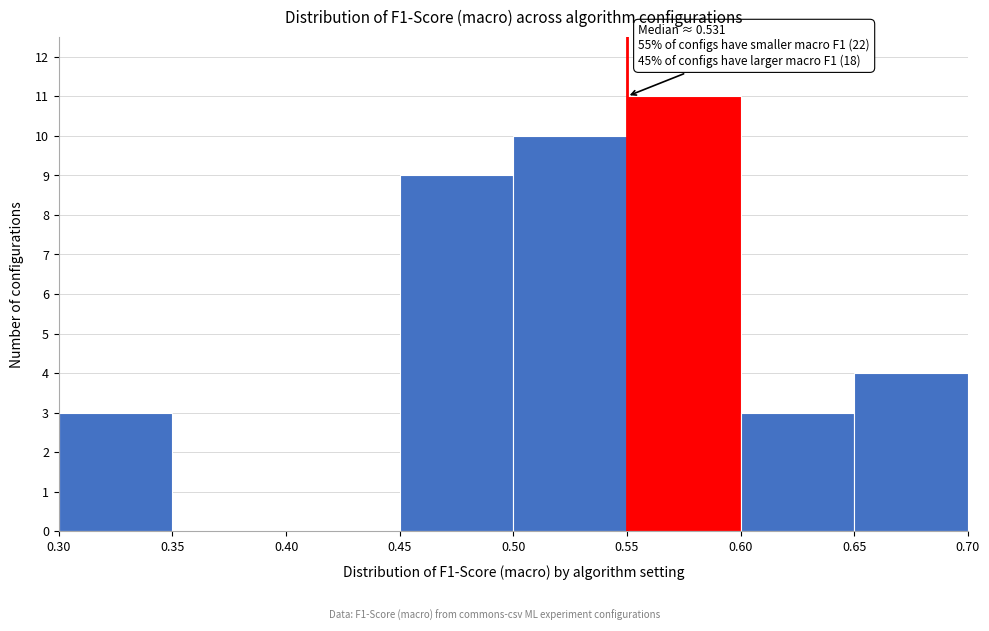

Over which range of the x-axis is the bar tallest?

0.55 to 0.60